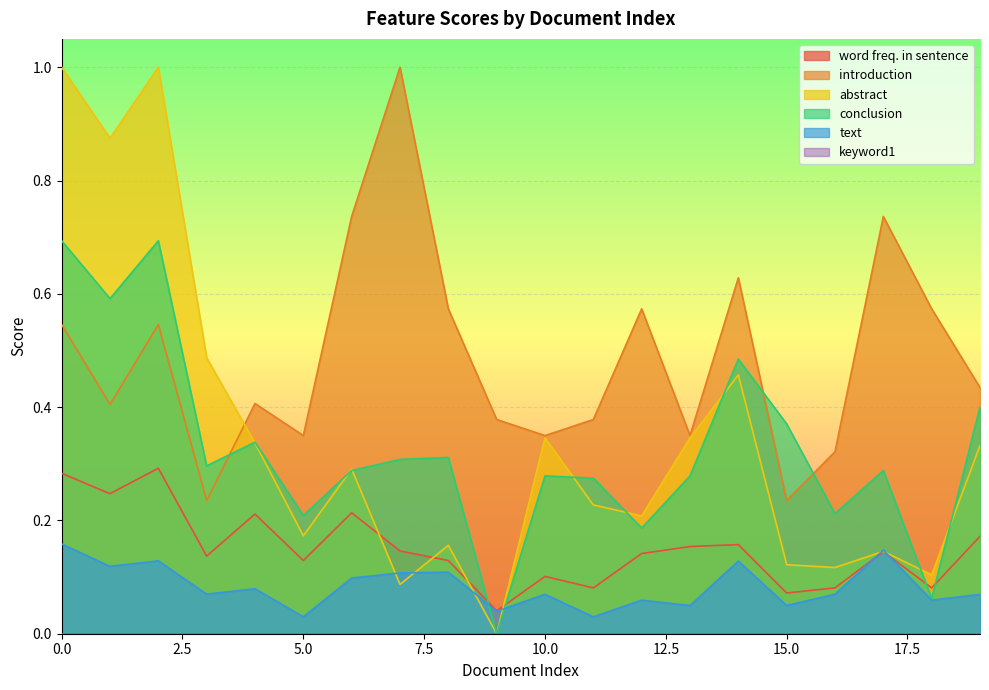

Which series has the largest range (max minus min)?

abstract